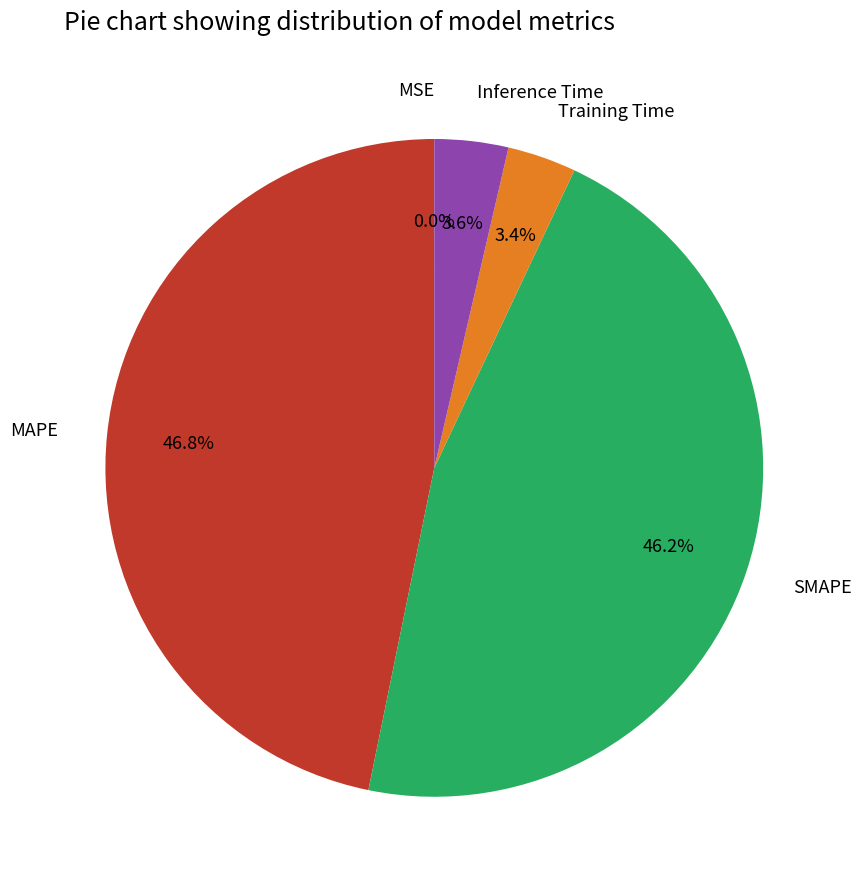

Between SMAPE and MAPE, which is larger?

MAPE